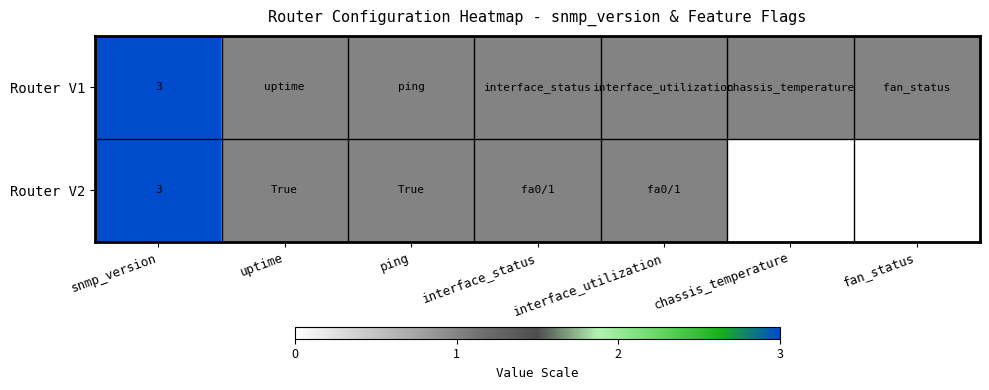

At which category is the sum across all series the highest?

snmp_version